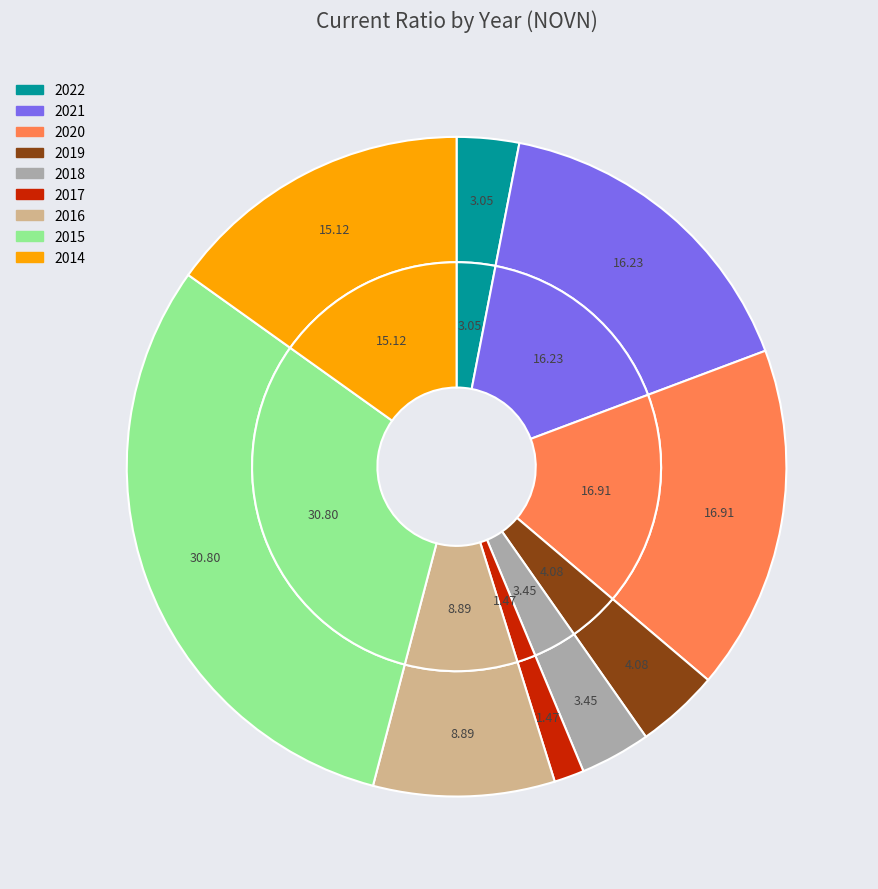

Is it true that 2021 is 16% of the pie?

True